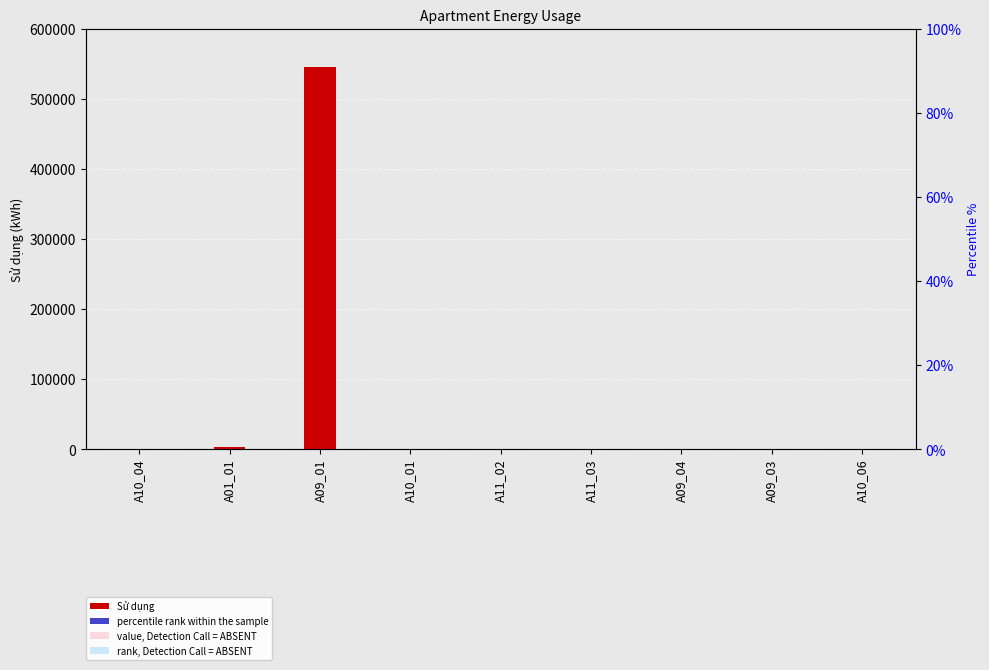

What is the difference between the highest and lowest values at A10_04?

100.0